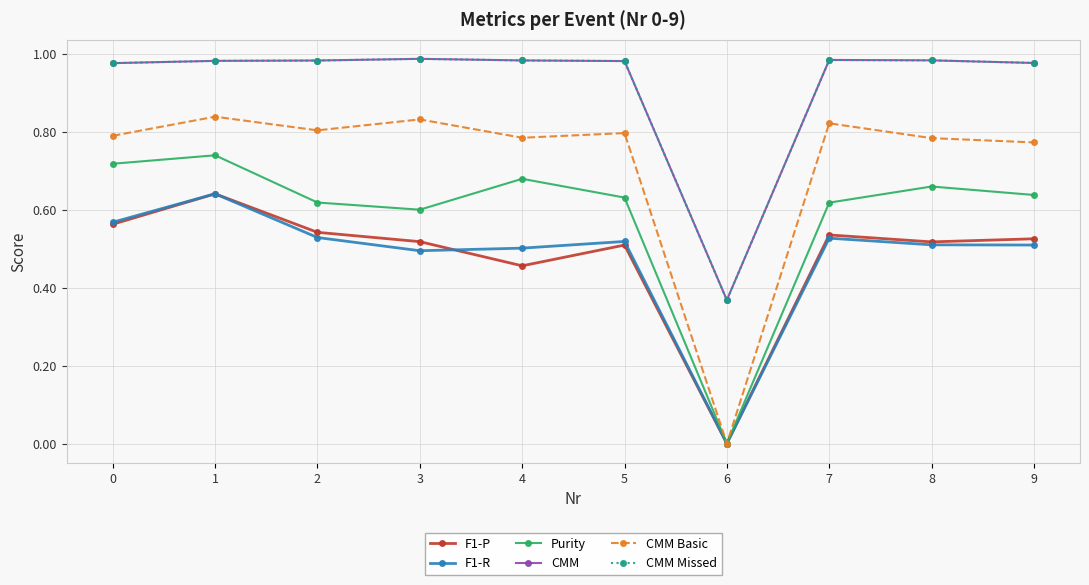

Is this an area chart (filled region under the line)?

No